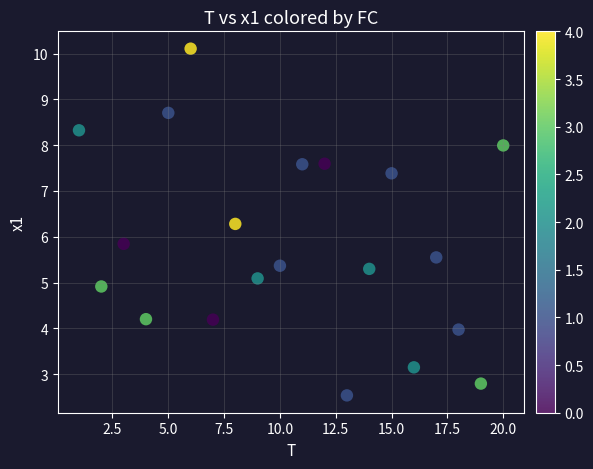

What Y value in the scatter plot is closest to 6?

5.8